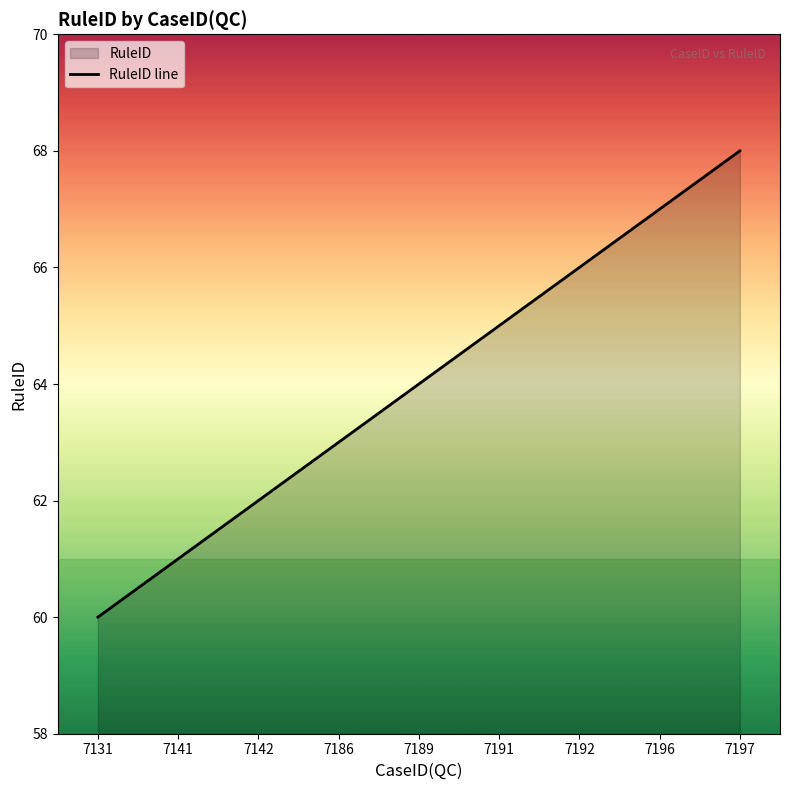

What is the difference between the second highest and second lowest values?

6